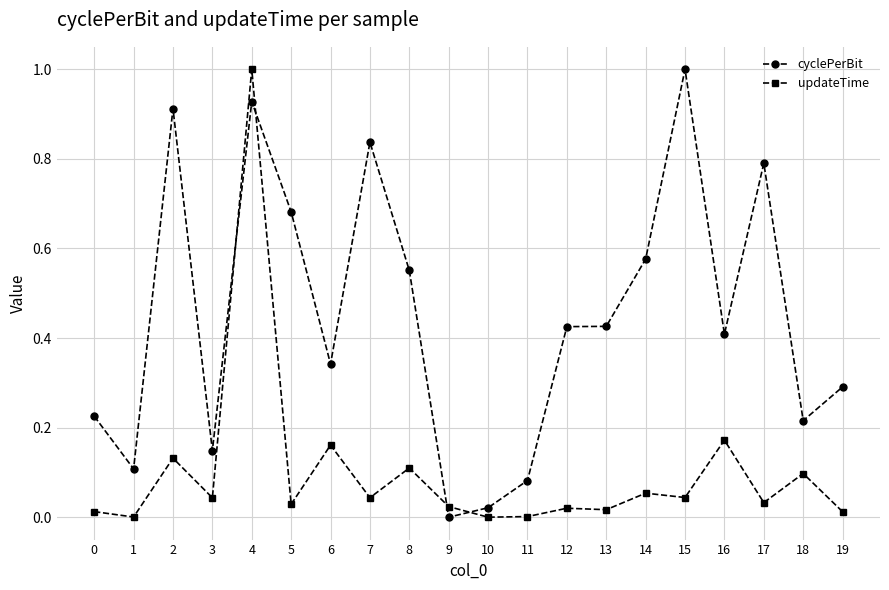

Which series changed the most between 7 and 10?

cyclePerBit